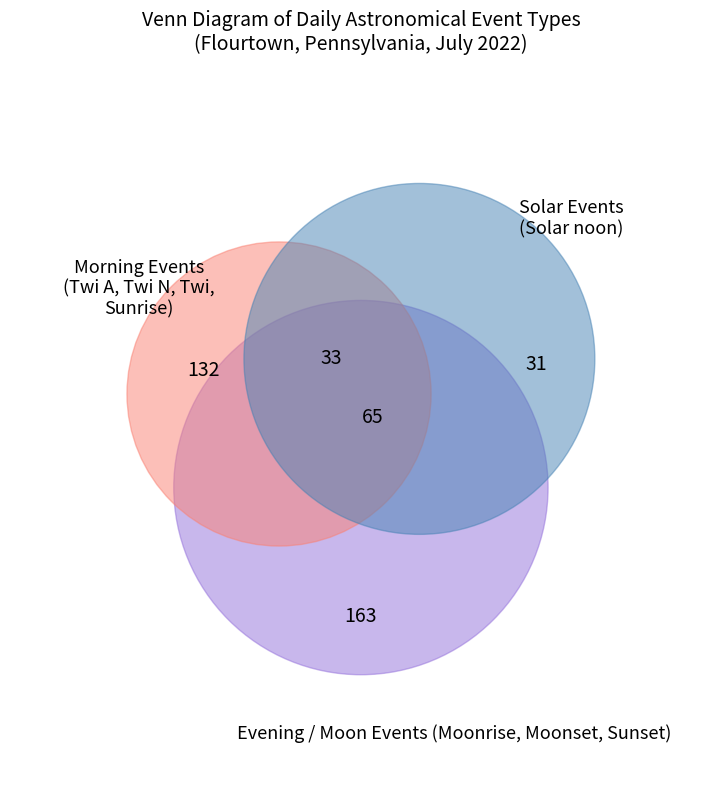

Does any single category account for the majority?

No